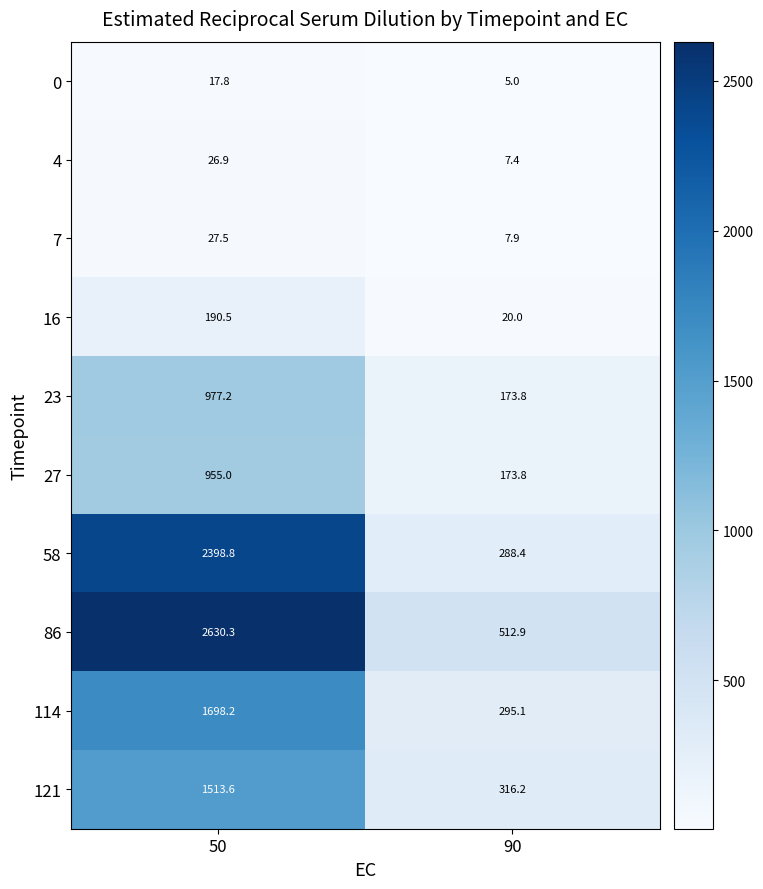

At which label does 0 first exceed 17?

50